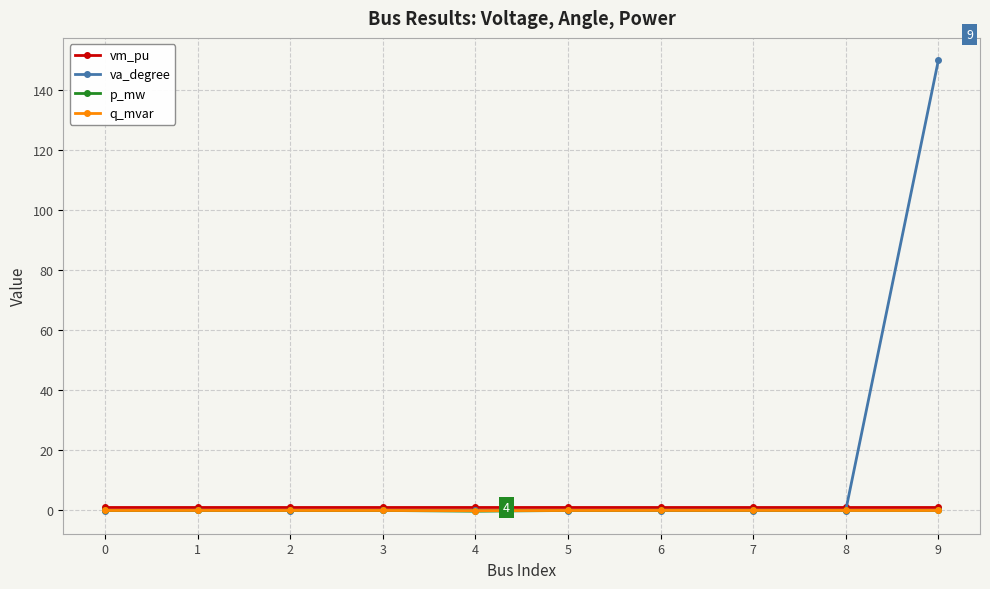

Is it true that vm_pu equals 1.0 at 5?

True